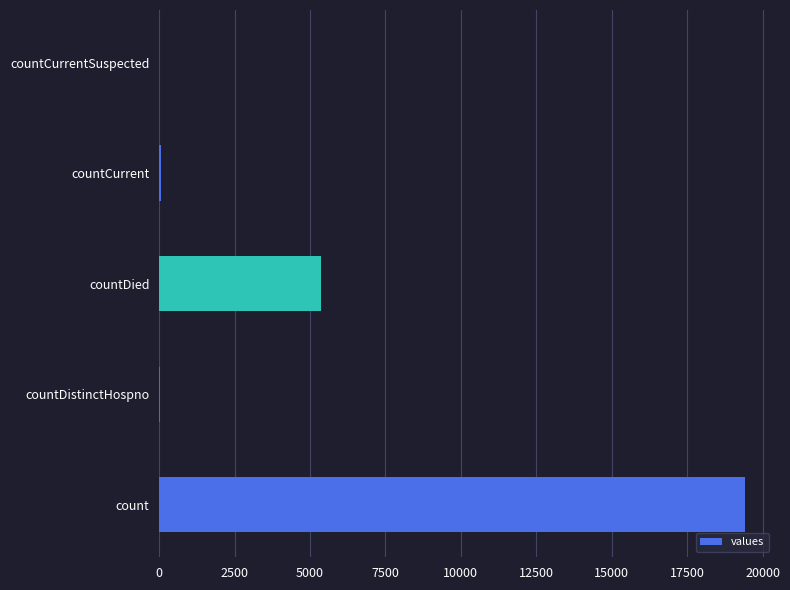

Where is the data nearest to the value 9710?

countDied